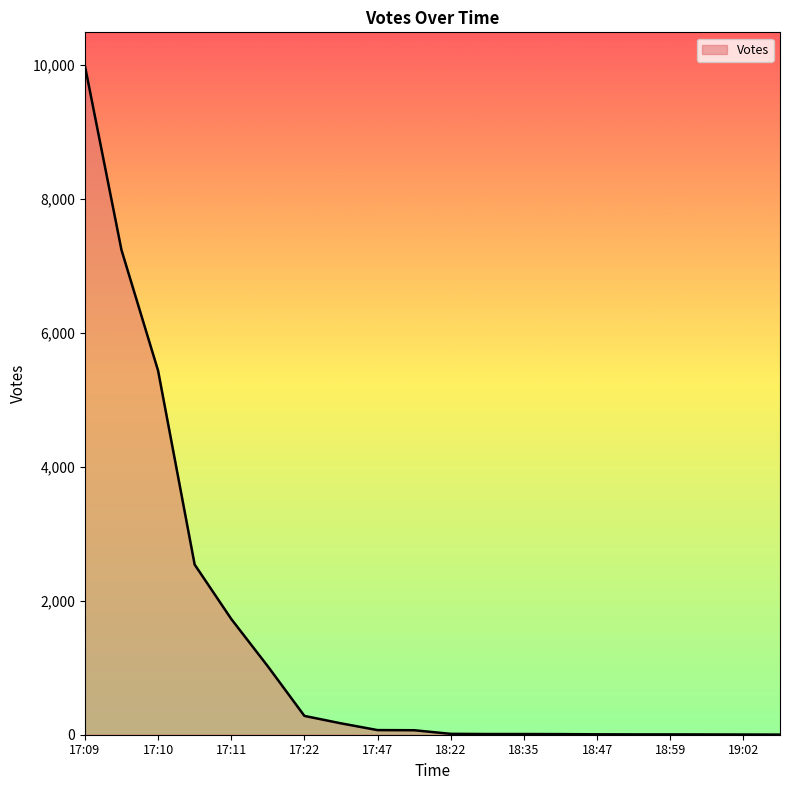

What is the maximum value shown in the chart?

9991